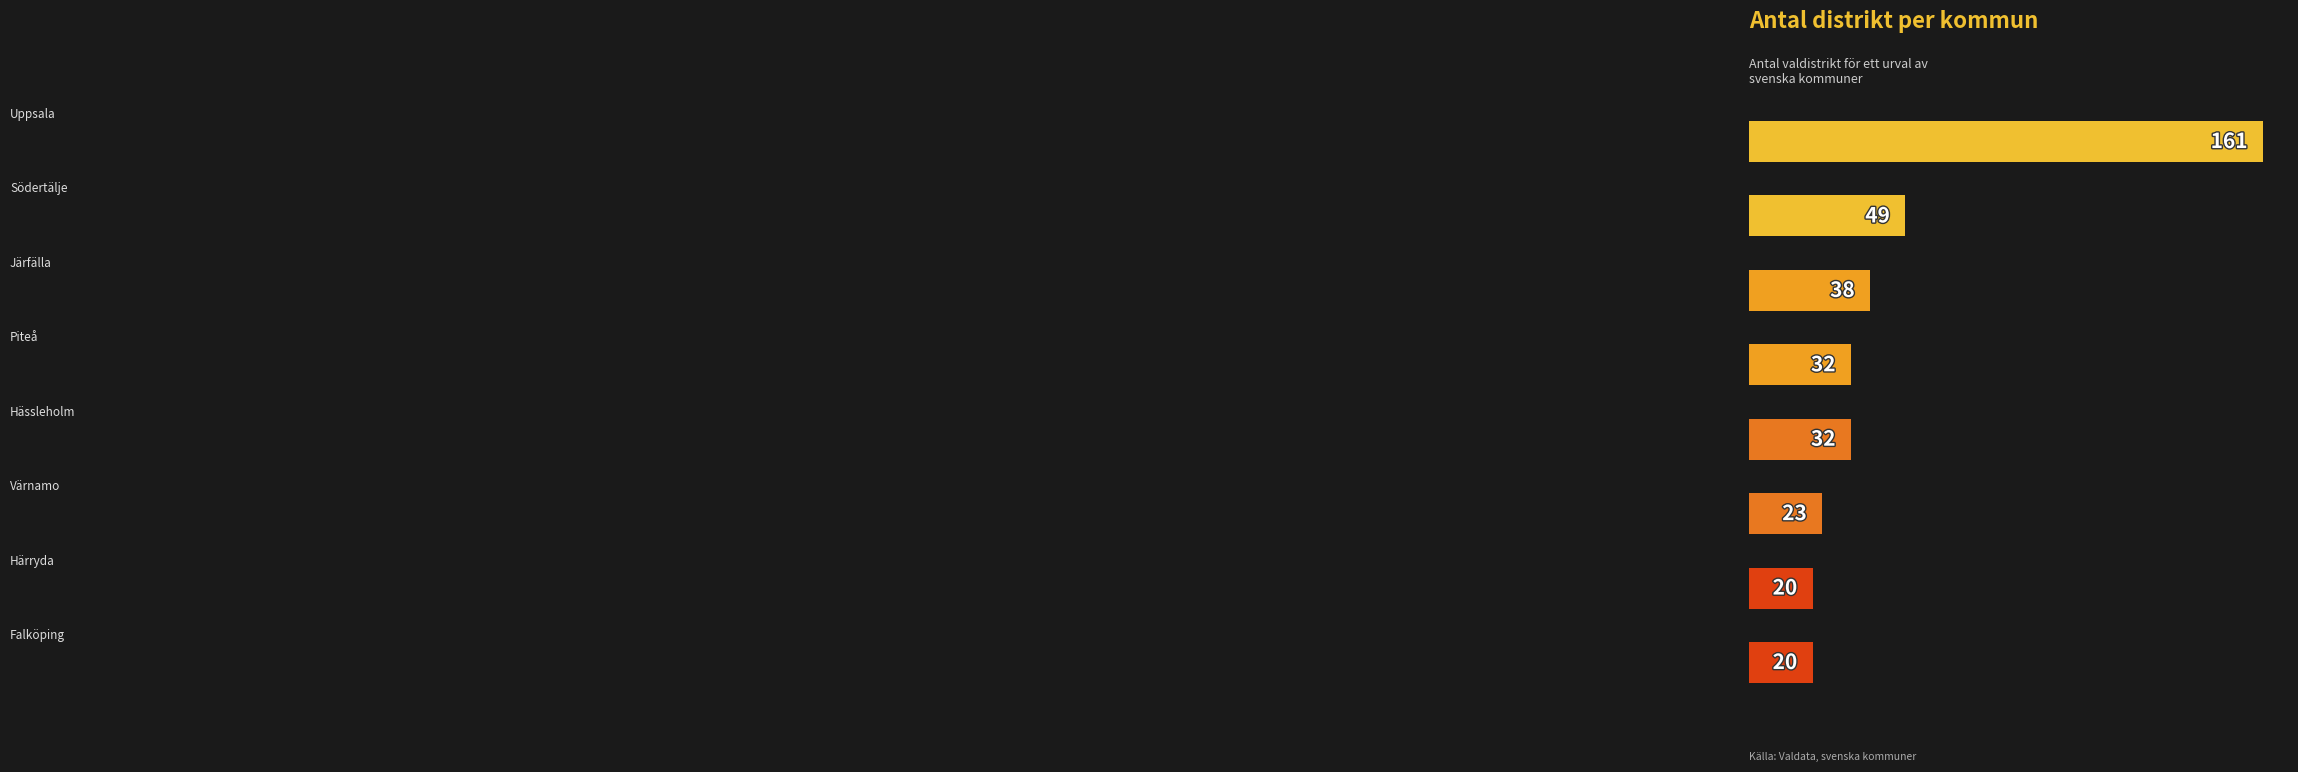

Are the bars horizontal?

Yes